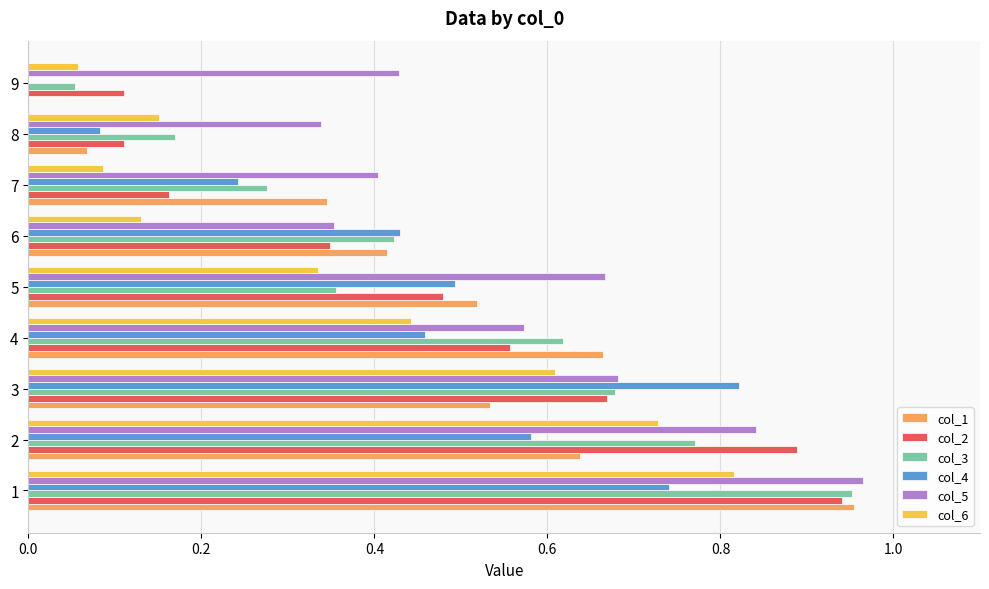

Which series has the largest total across all categories?

col_5